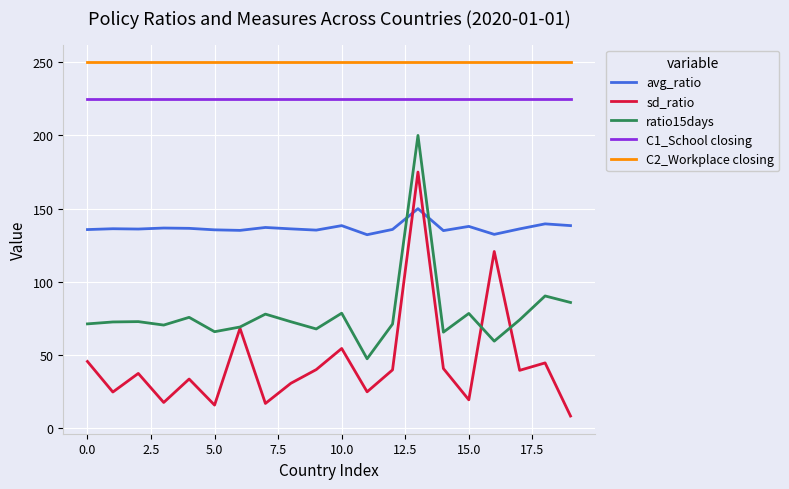

Which series has the widest spread of values?

sd_ratio